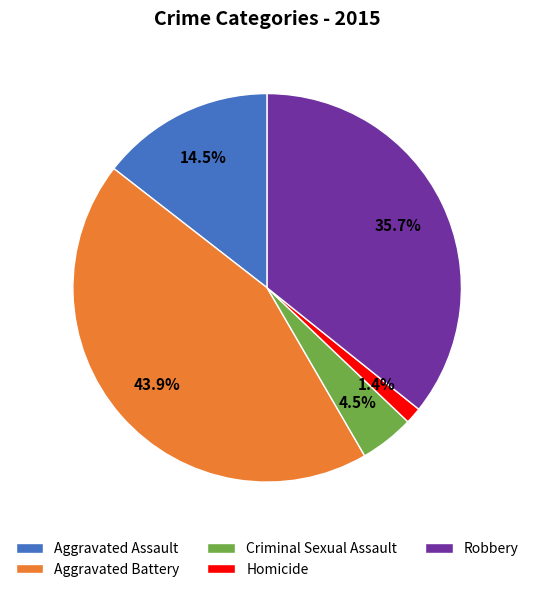

Which category has the smallest portion of the pie?

Homicide